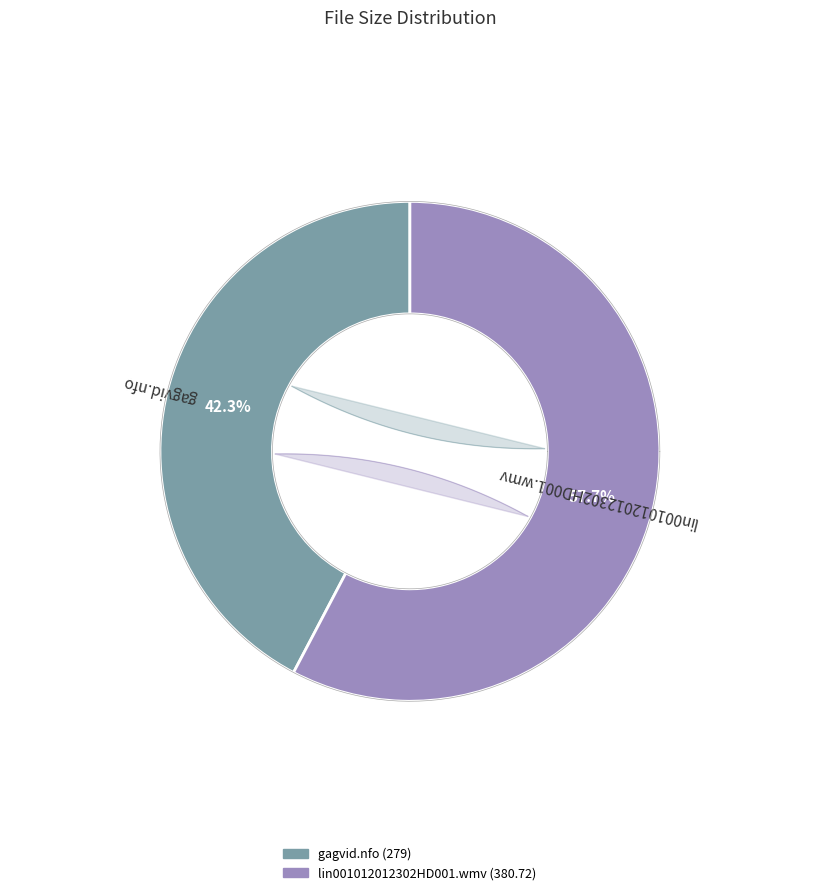

To the nearest percent, what is the average slice percentage?

50%